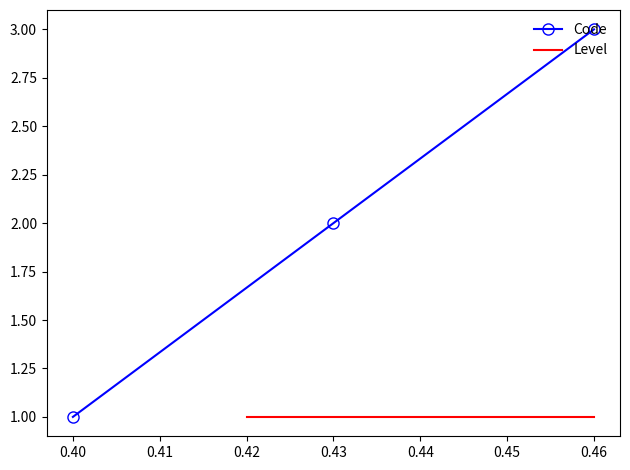

Rank the series by their maximum value, from highest to lowest.

Code, Level